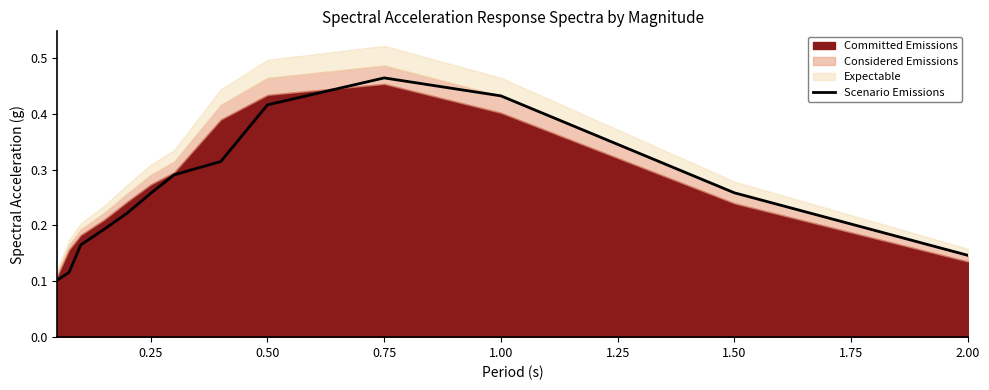

At which label does Scenario Emissions reach its peak?

0.75